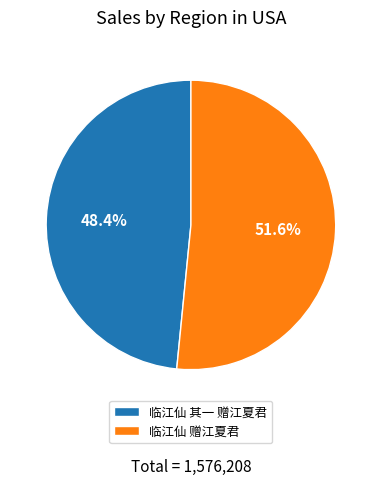

Approximately how many times larger is the value at 临江仙 赠江夏君 compared to 临江仙 其一 赠江夏君?

1.1